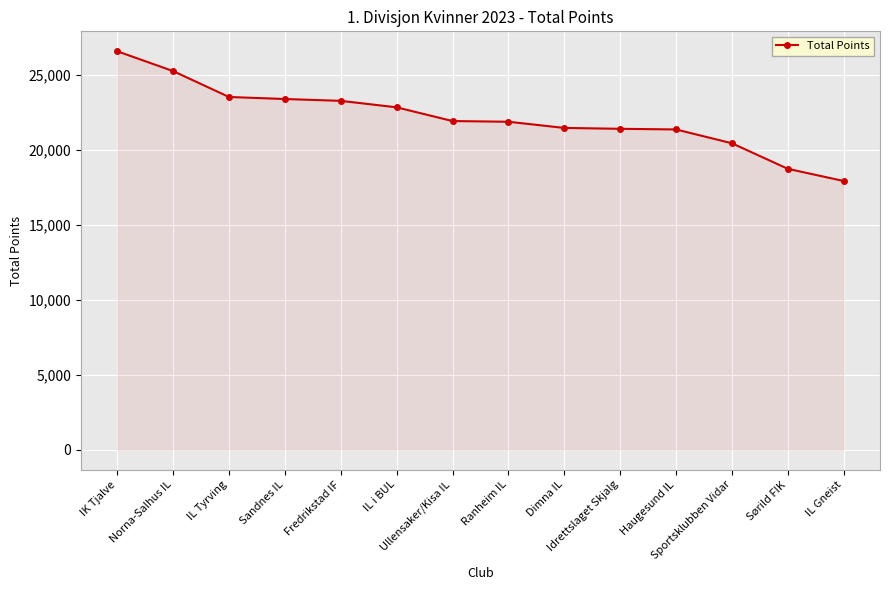

What is the value of the 1st point from the left?

26568